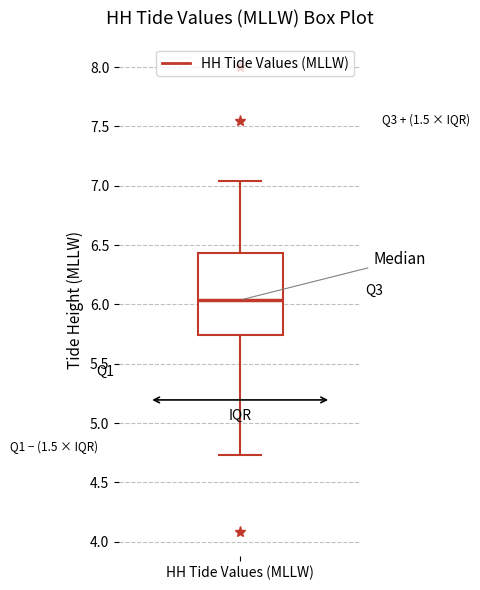

Read this box plot against the y-axis: the position of the median line, the range covered by the box, and the ends of both whiskers. The values are not printed on the chart, so give them approximately, as read against the axis.

median 6.05, box 5.75 to 6.45, whiskers 4.75 to 7.05